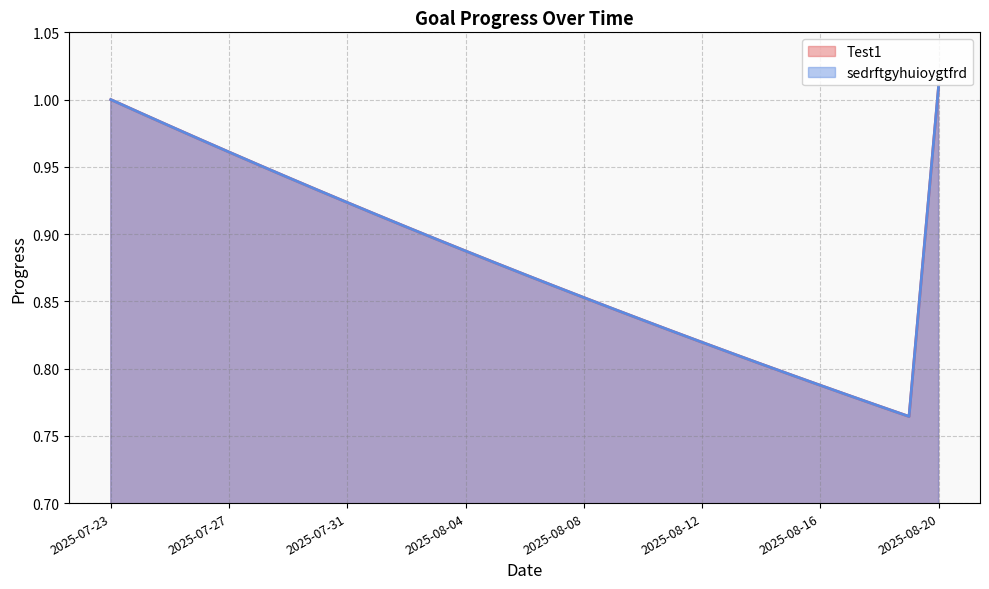

Between 2025-08-06 and 2025-08-15, which is larger?

2025-08-06